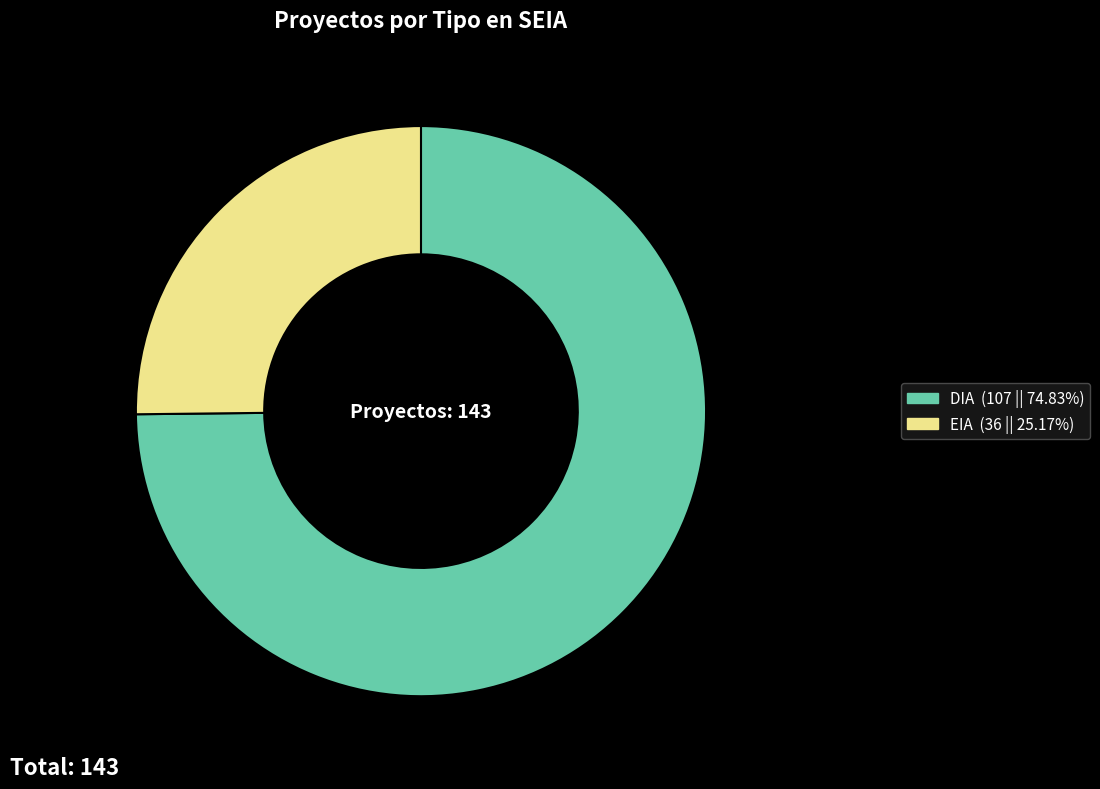

Is it true that DIA is 59% of the pie?

False